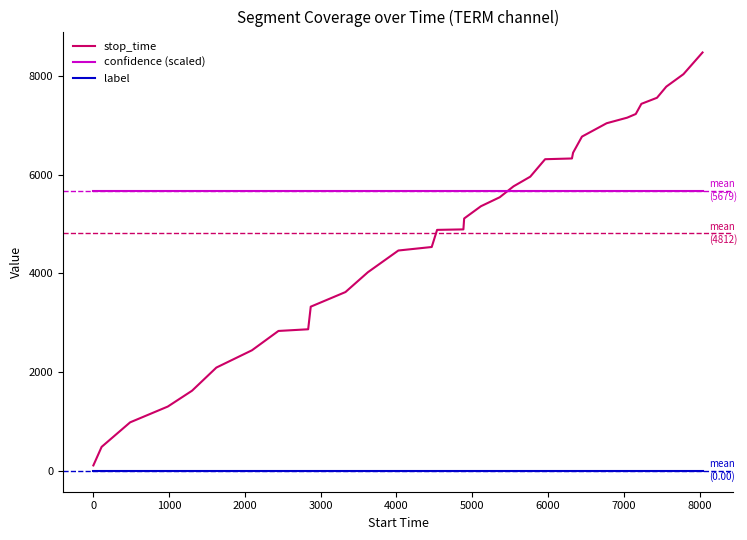

Which series has the largest total across all categories?

confidence (scaled)